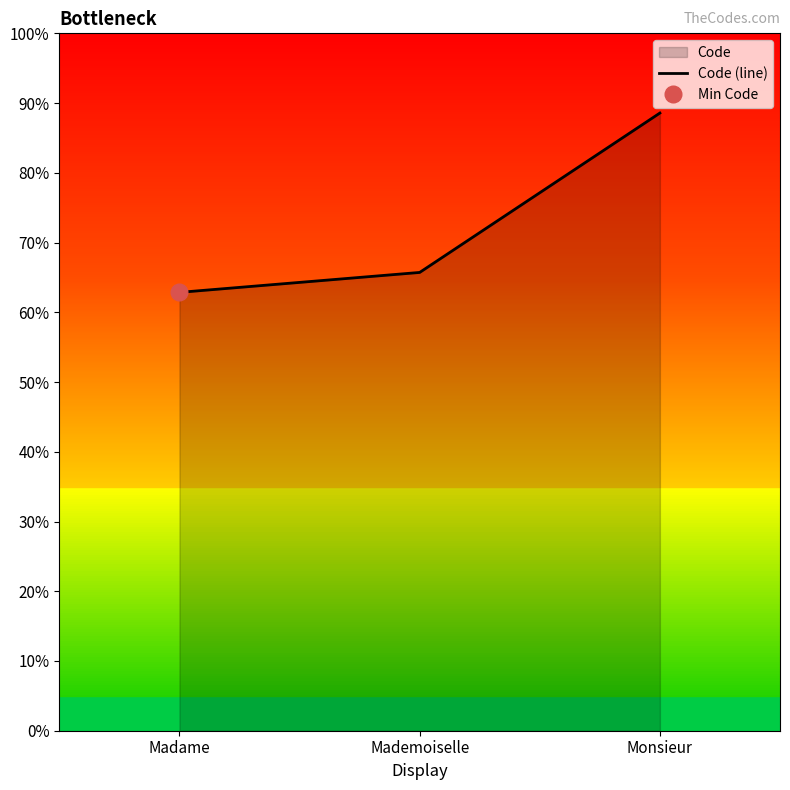

True or false: the data shows 62.9 at Madame.

True